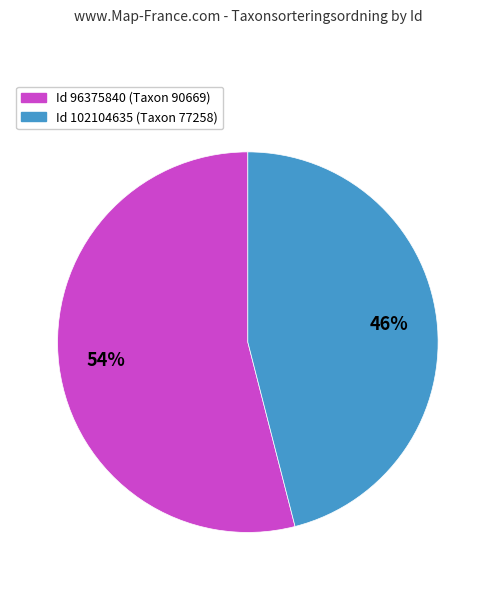

To the nearest percent, what is the difference between the largest and smallest slice percentages?

8%